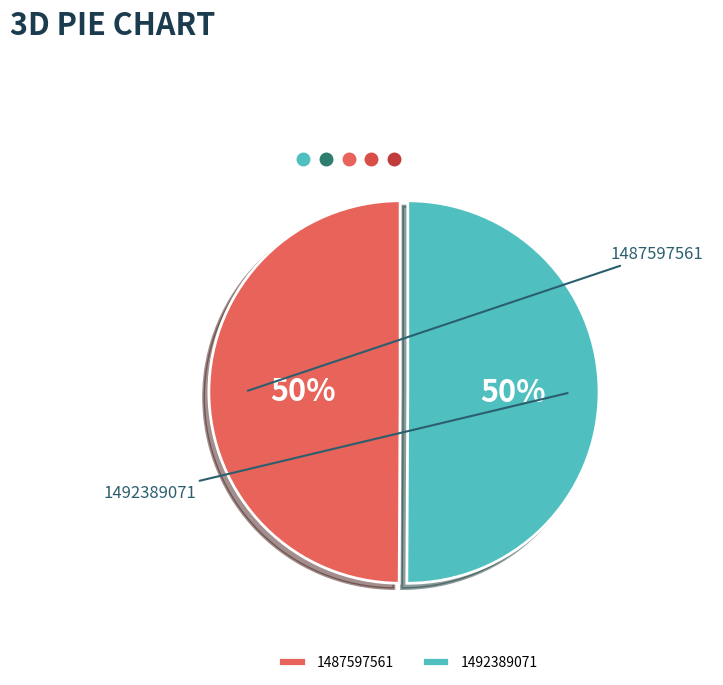

Between 1487597561 and 1492389071, which is larger?

1492389071